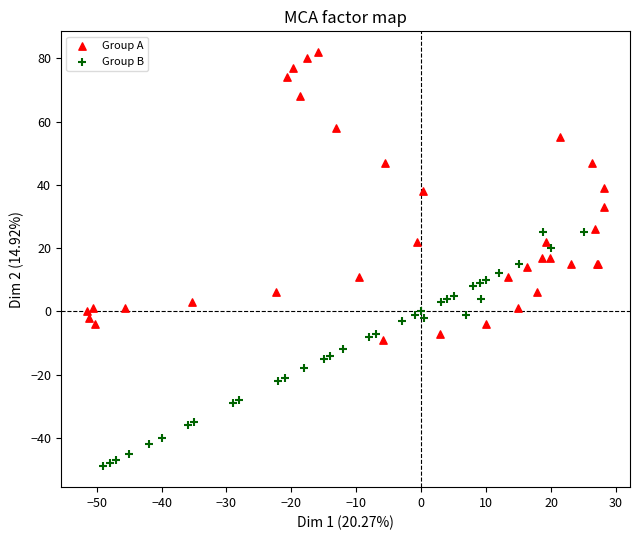

What are all the series names shown in the legend?

Group A, Group B